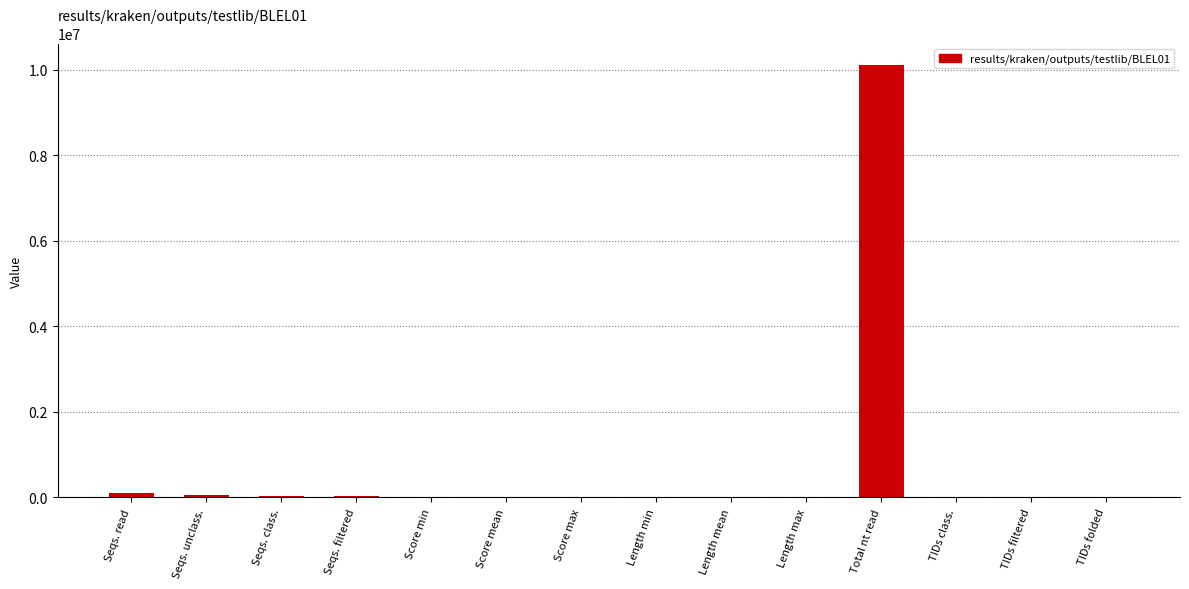

At which category does the chart reach its peak across all series?

Total nt read